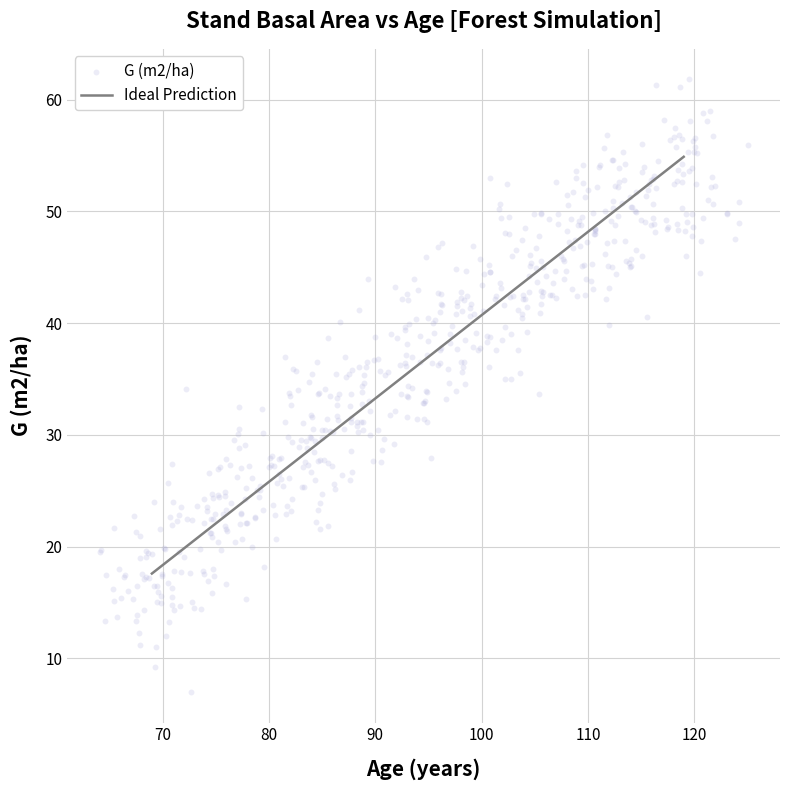

What is the range of X values (max minus min)?

60.9